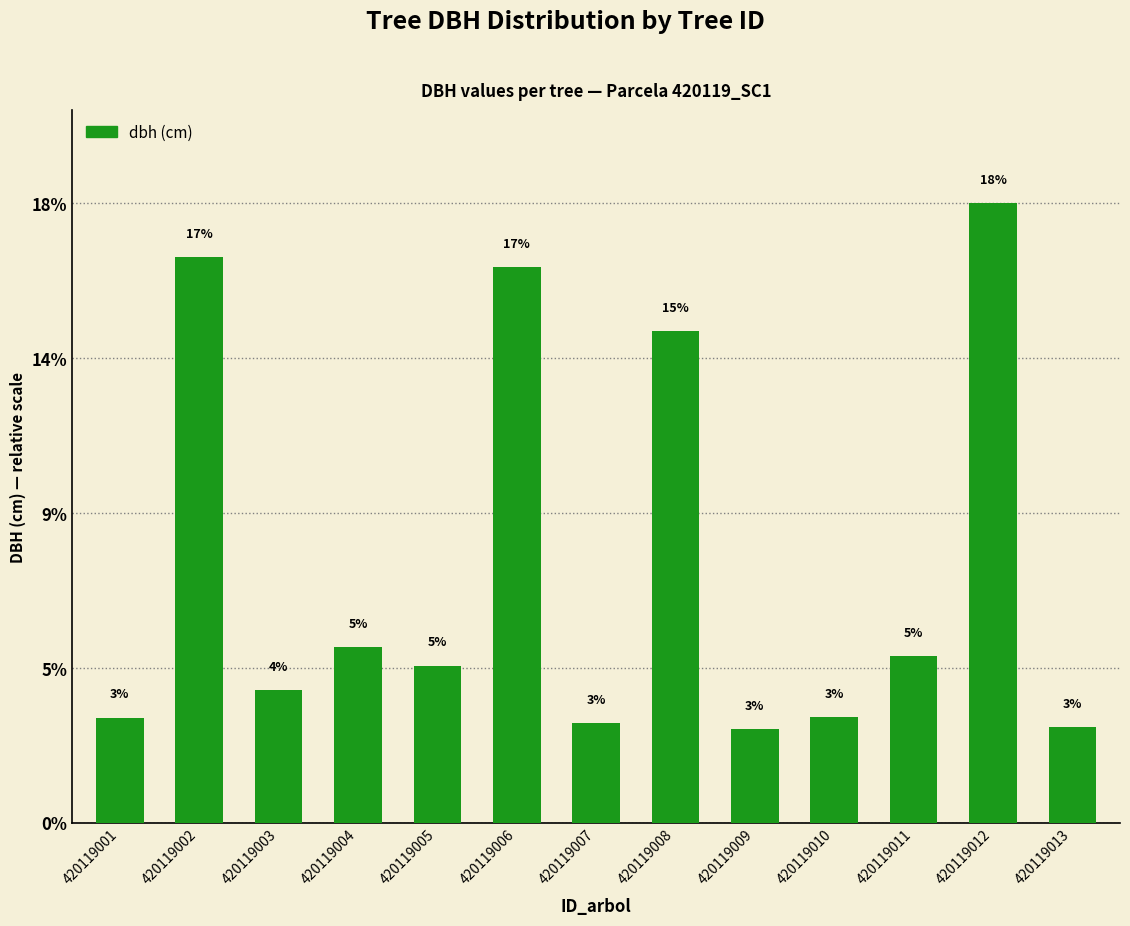

Does the chart contain any negative values?

No